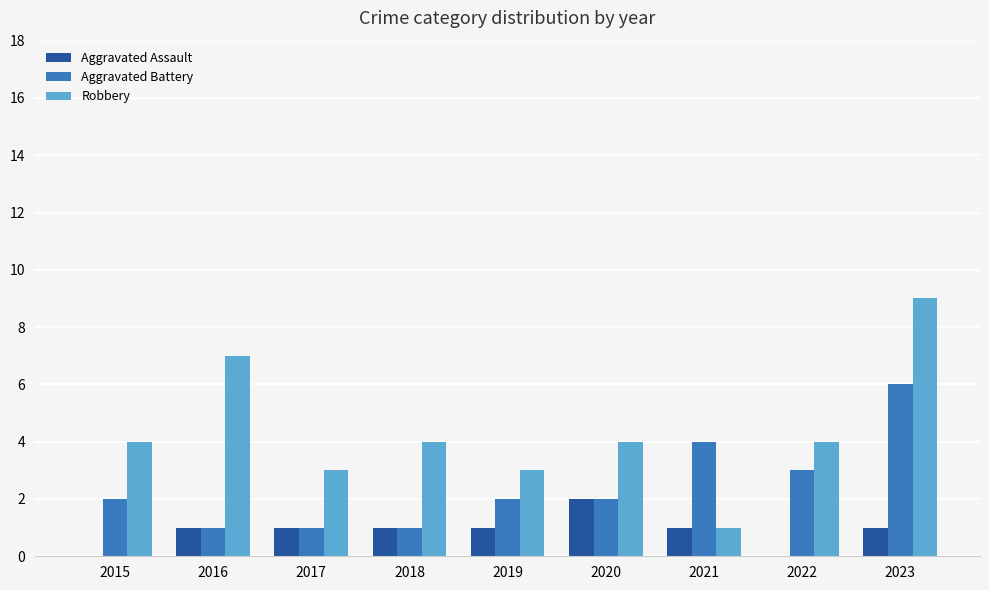

True or false: Aggravated Assault has a value of 1 at 2017.

True